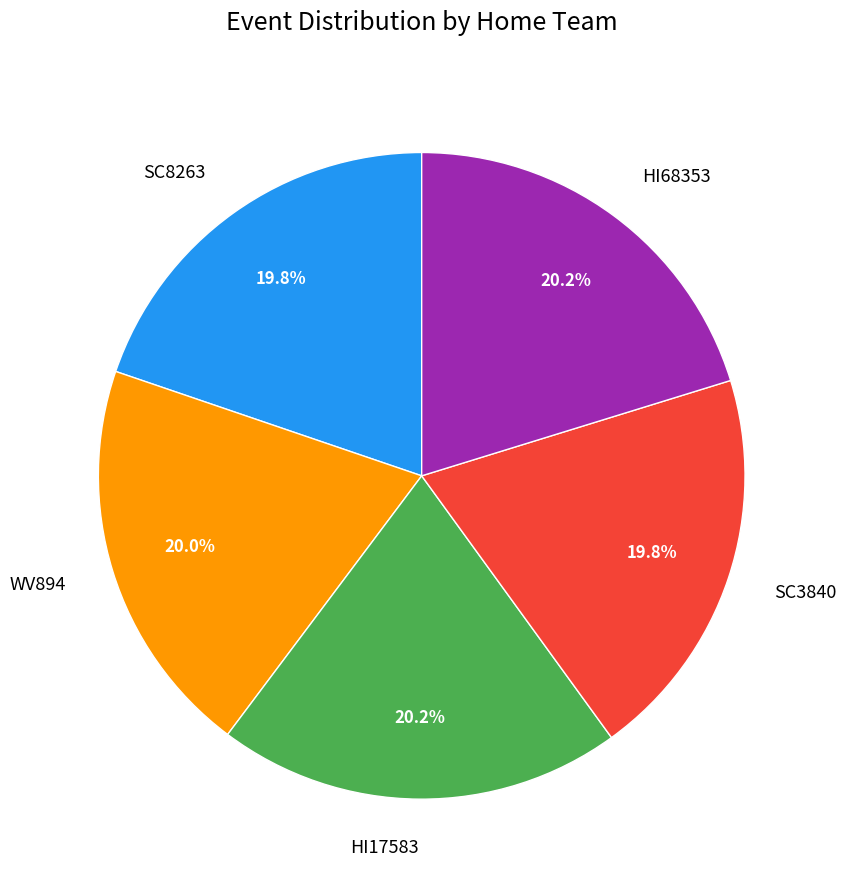

To the nearest percent, what percentage of the pie is SC8263?

20%